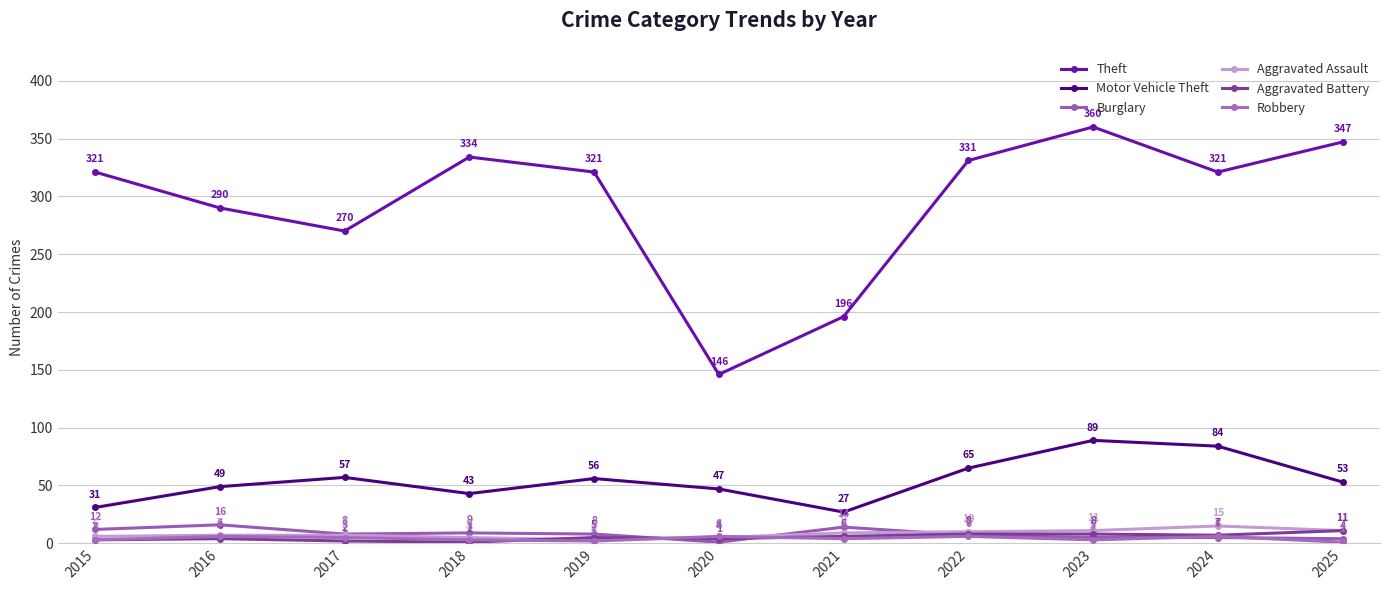

What is the total value across all series at 2015?

376